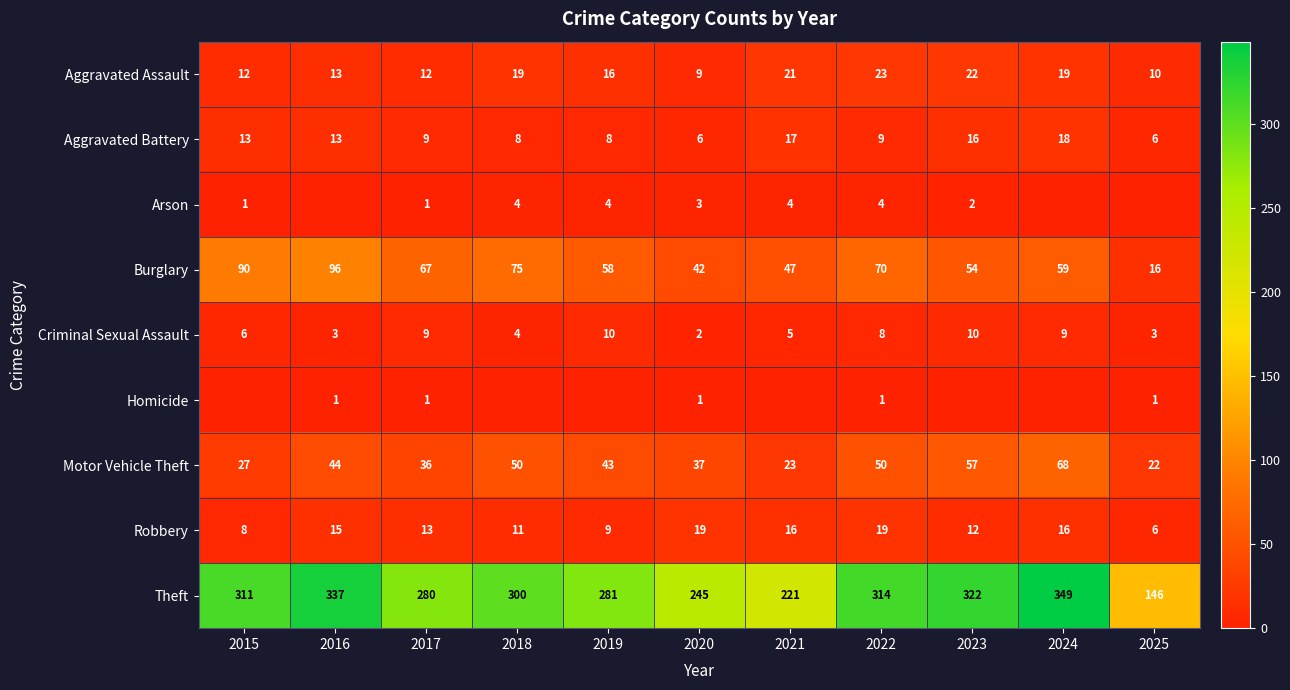

Count the number of data series in this chart.

9